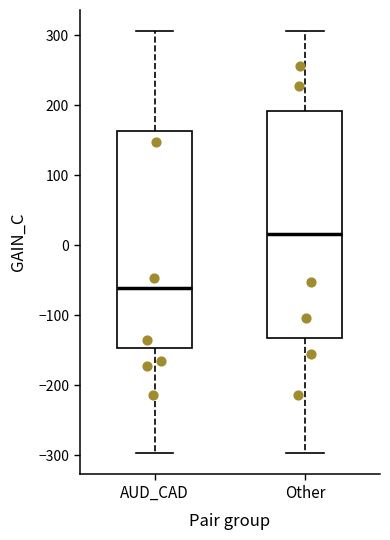

Where is the lower edge of the box for Other on the y-axis? The values are not printed on the chart, so give them approximately, as read against the axis.

-130